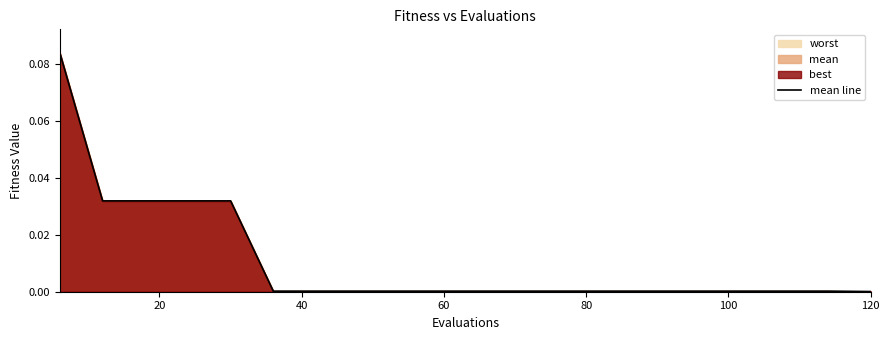

How many lines are shown in the chart?

1